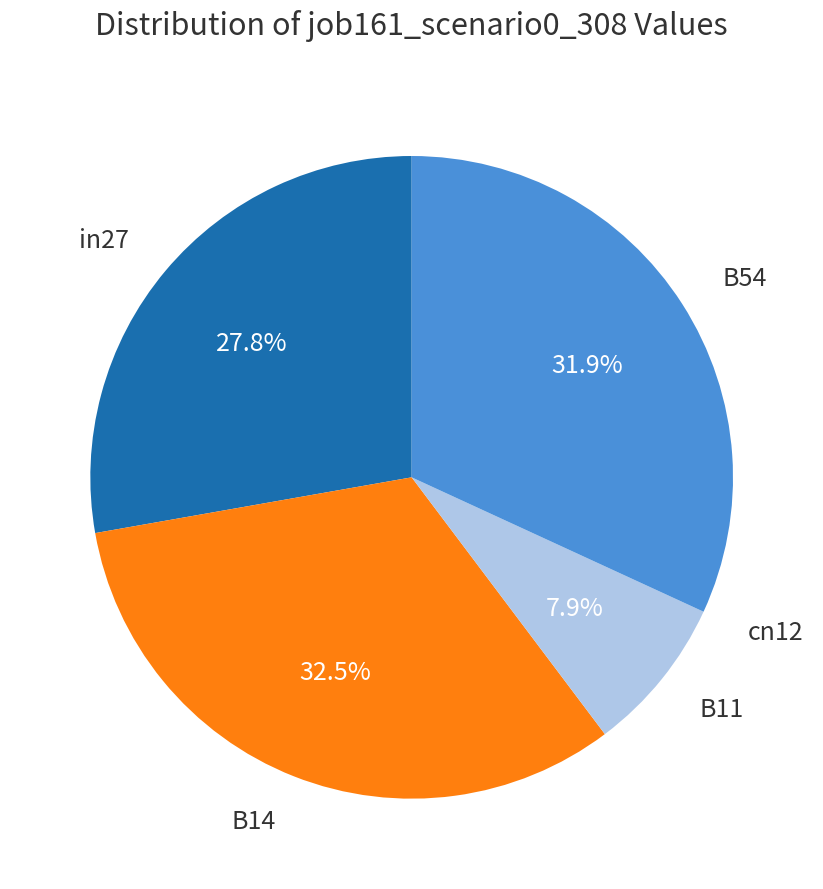

Is there a majority slice in this chart?

No